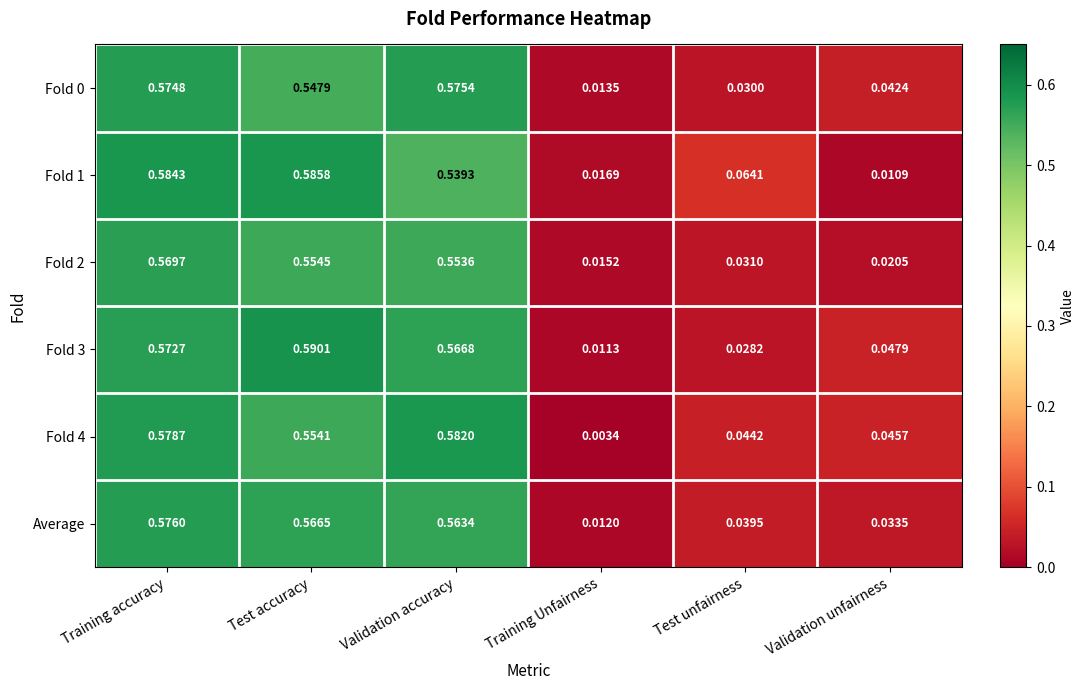

Which category has the lowest value across all series?

Training Unfairness